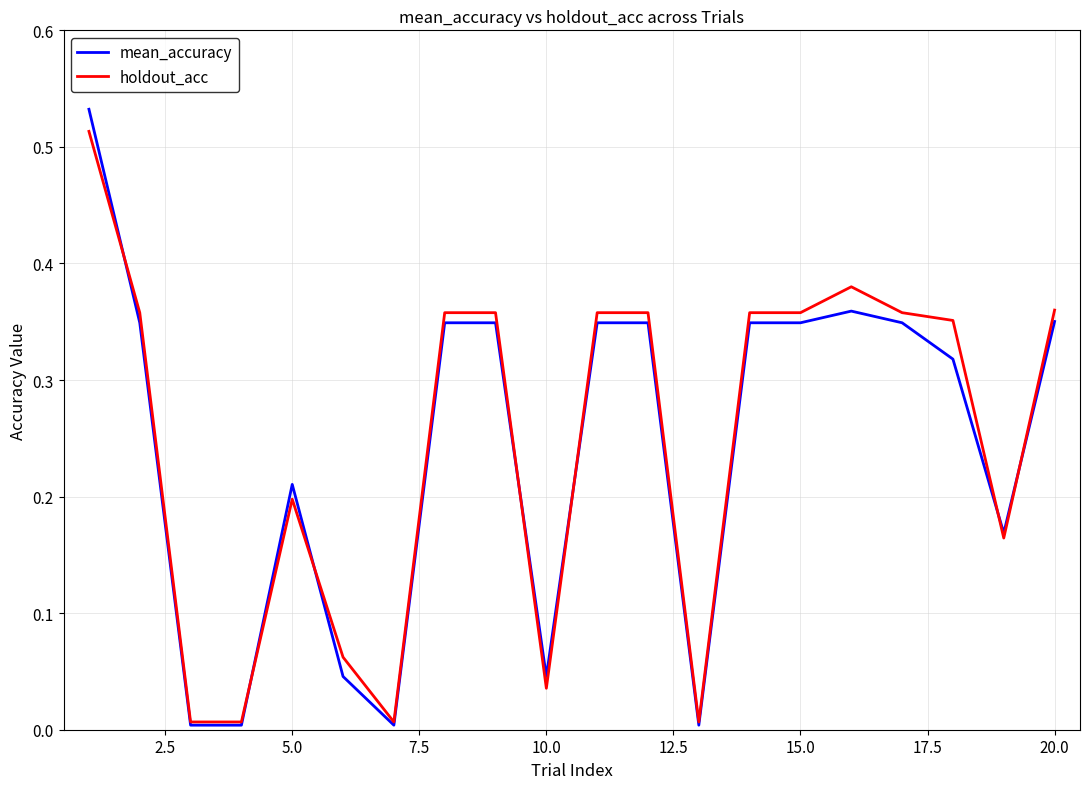

How many interior local valleys does the holdout_acc series have?

4